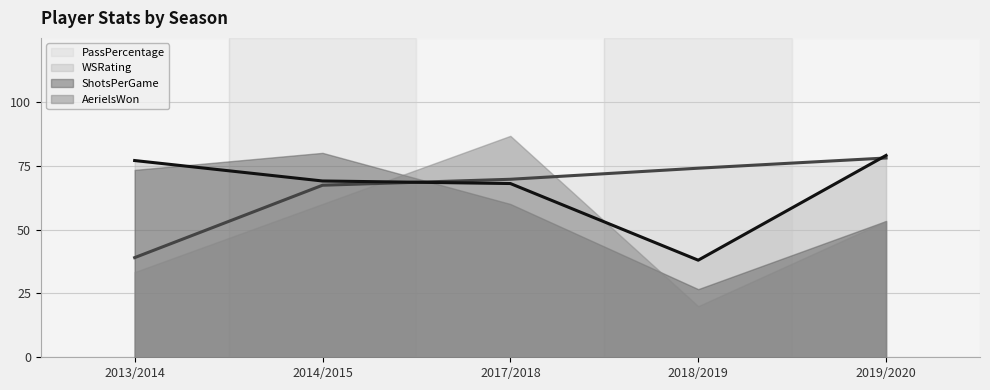

How many data points does each series have?

5